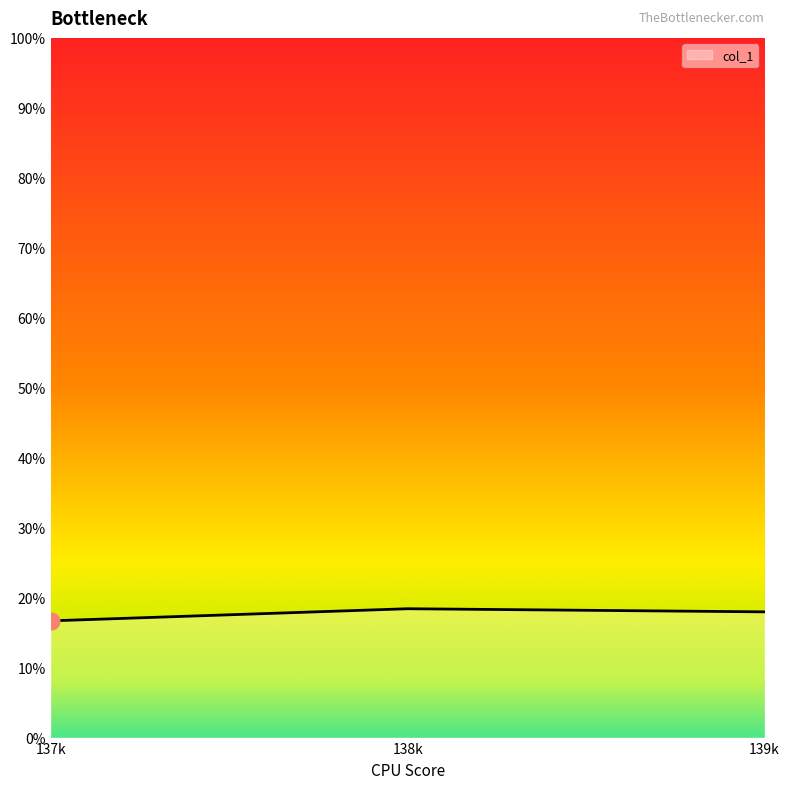

What is the ratio of the value at 137k to the value at 139k?

0.9